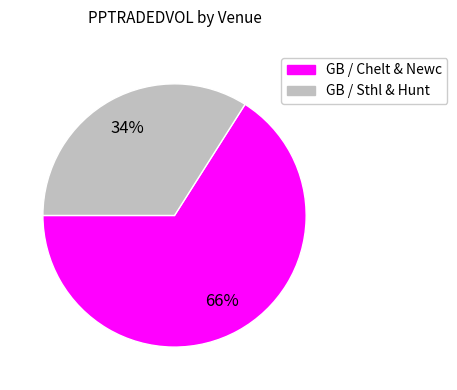

Which category accounts for the majority?

GB / Chelt & Newc